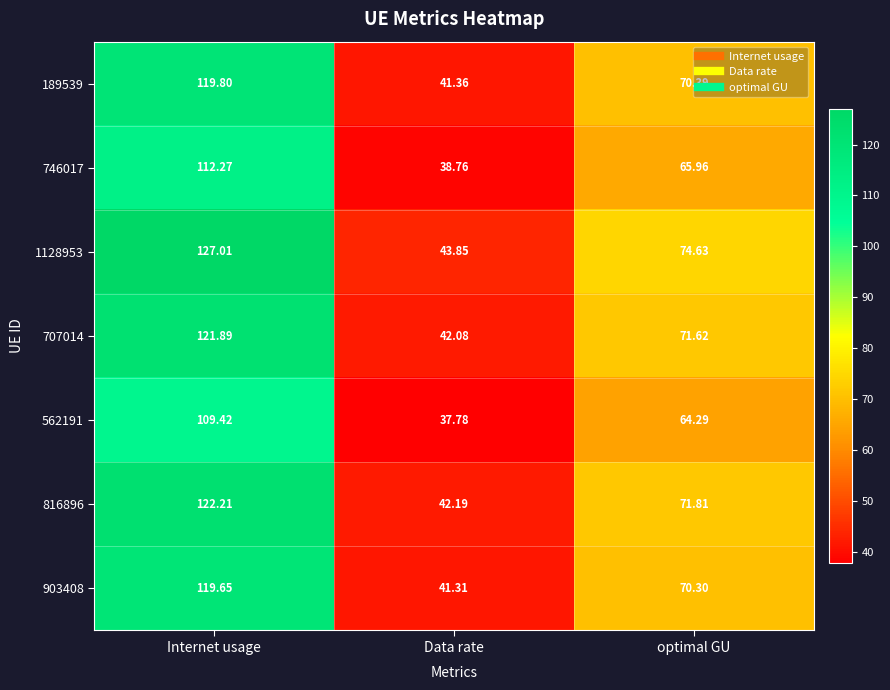

Rank the series by their maximum value, from lowest to highest.

562191, 746017, 903408, 189539, 707014, 816896, 1128953